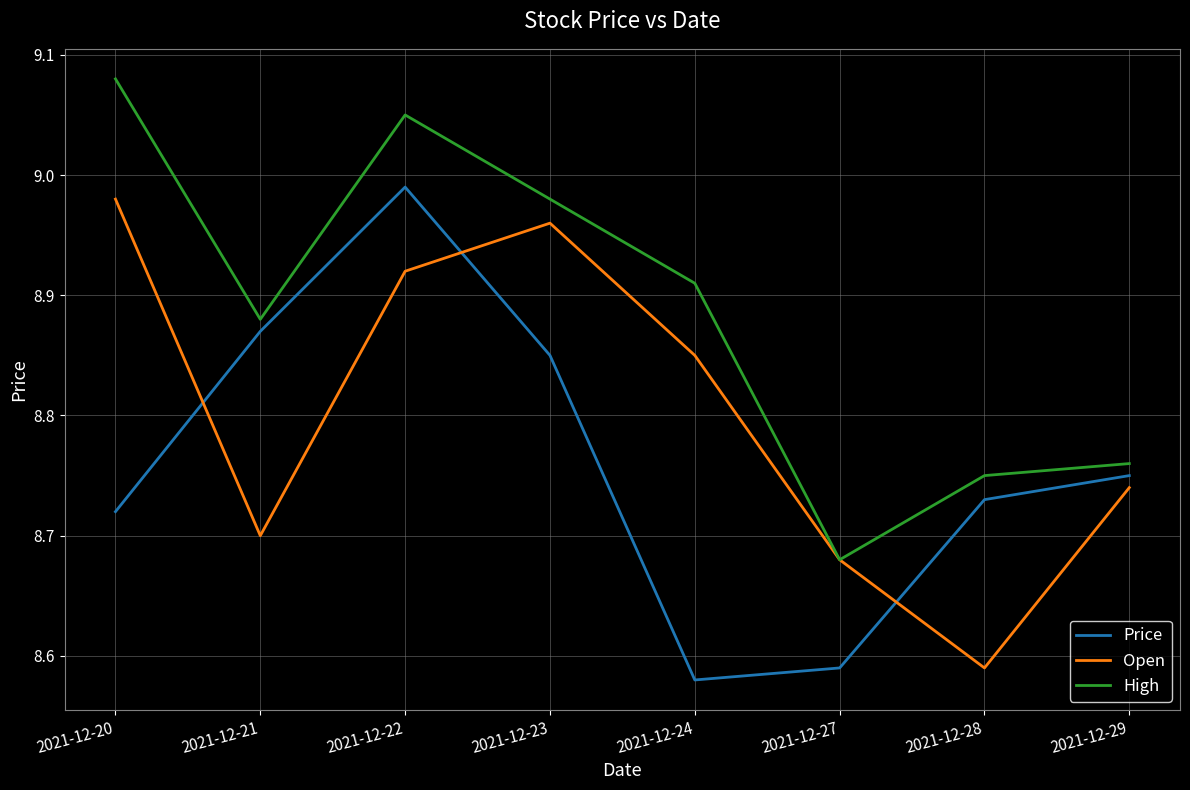

Rank the series at 2021-12-24 from highest to lowest value.

High, Open, Price